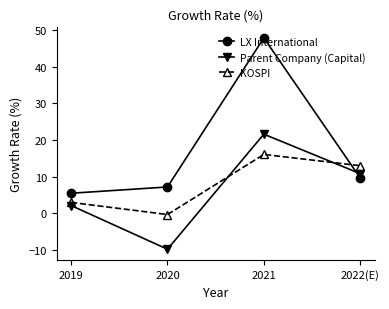

Between which two adjacent categories do KOSPI and LX International first intersect?

2021 and 2022(E)